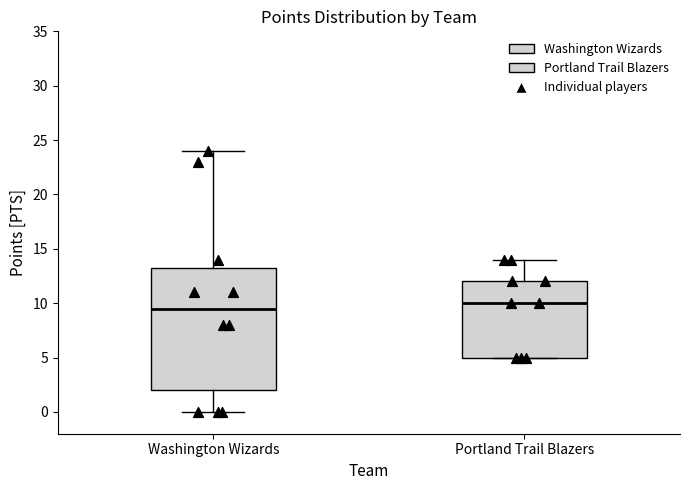

Reading left to right, read every box against the y-axis: the position of its median line, the range the box covers, and the ends of its whiskers. The values are not printed on the chart, so give them approximately, as read against the axis.

Washington Wizards: median 9.5, box 2.0 to 13.5, whiskers 0.0 to 24.0
Portland Trail Blazers: median 10.0, box 5.0 to 12.0, whiskers 5.0 to 14.0